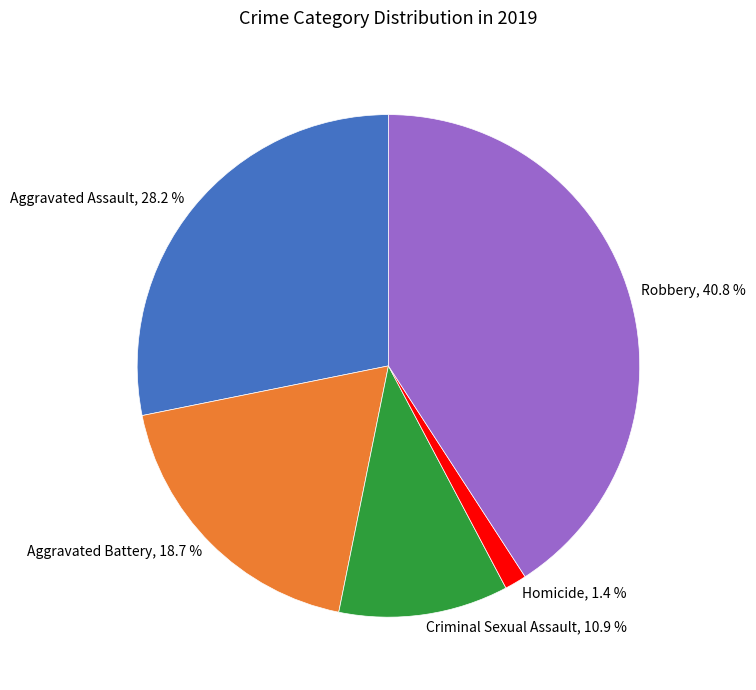

Between Robbery and Homicide, which is larger?

Robbery